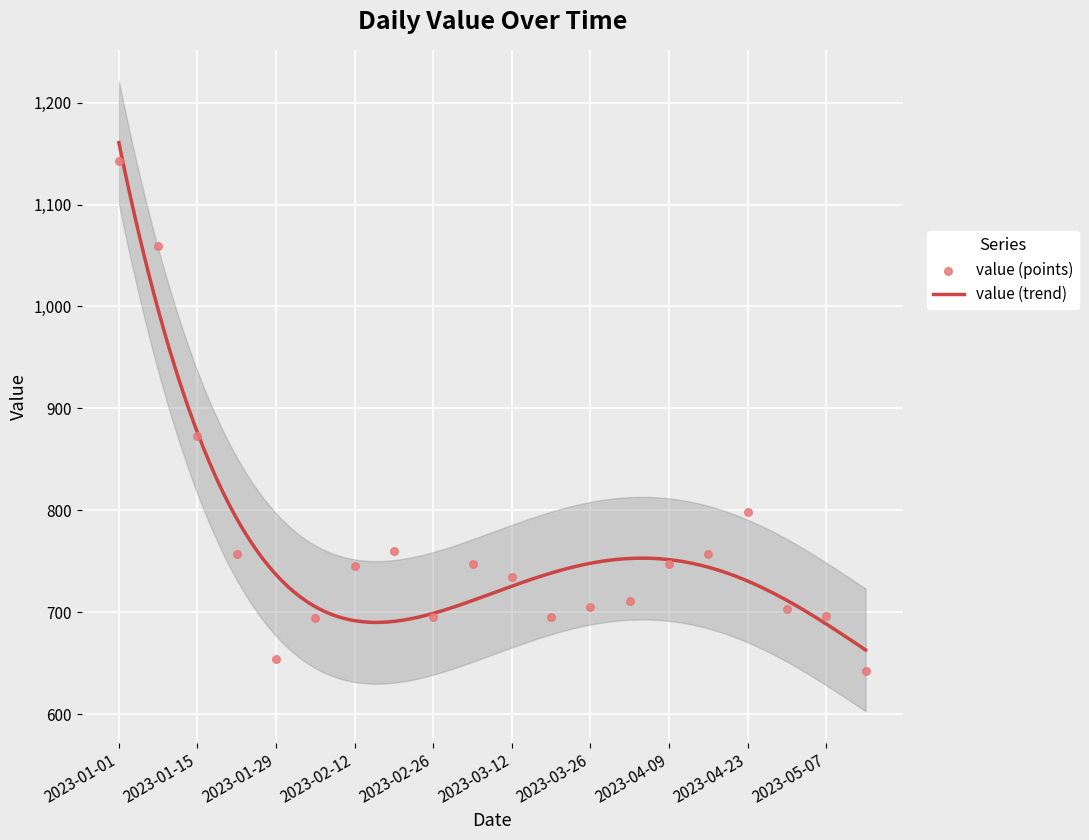

Between 2023-04-30 and 2023-02-19, which is larger?

2023-02-19